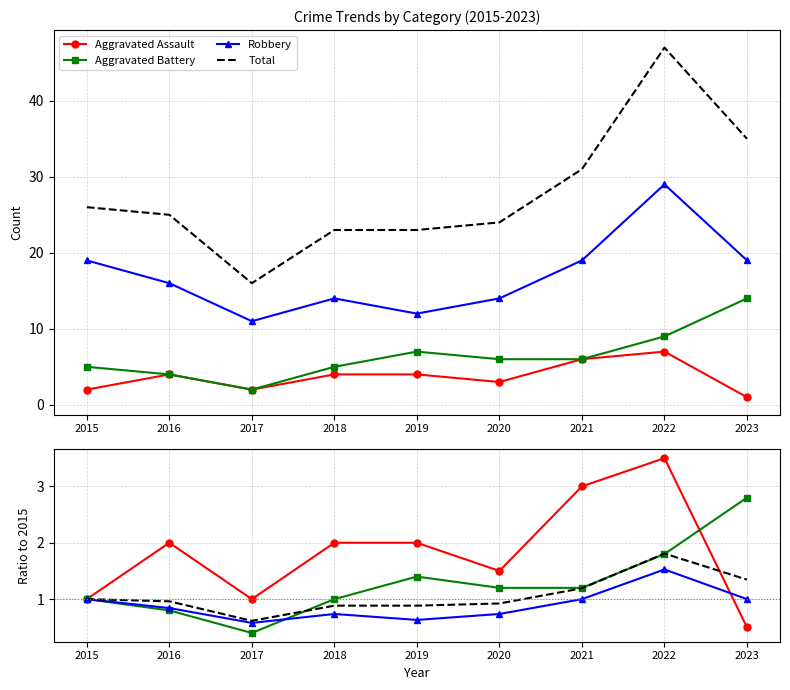

How many interior local peaks does the Robbery series have?

2